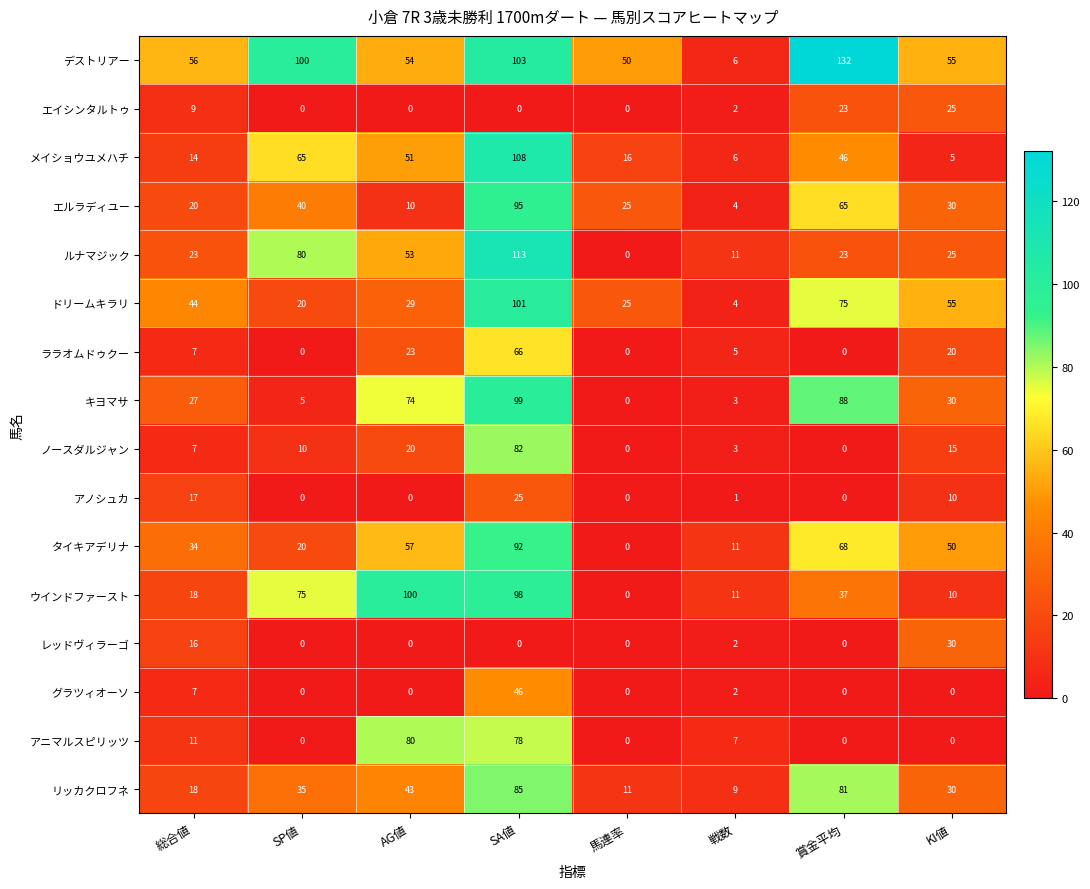

The タイキアデリナ series shows 79 at KI値. True or false?

False